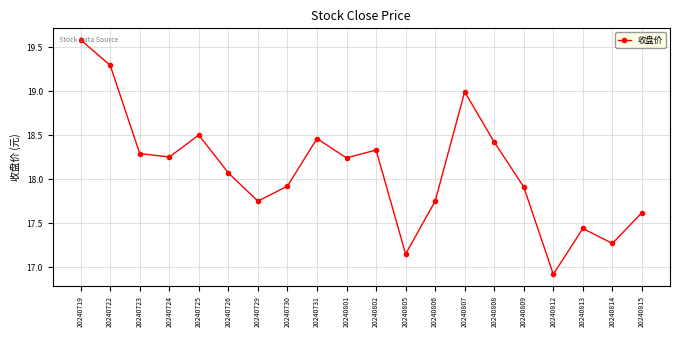

What is the approximate value at 20240722?

19.3